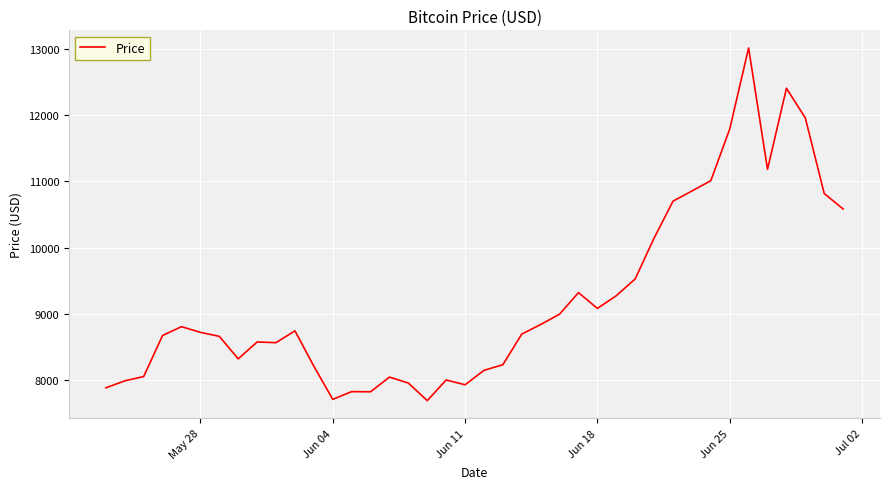

What is the maximum value shown in the chart?

13016.2